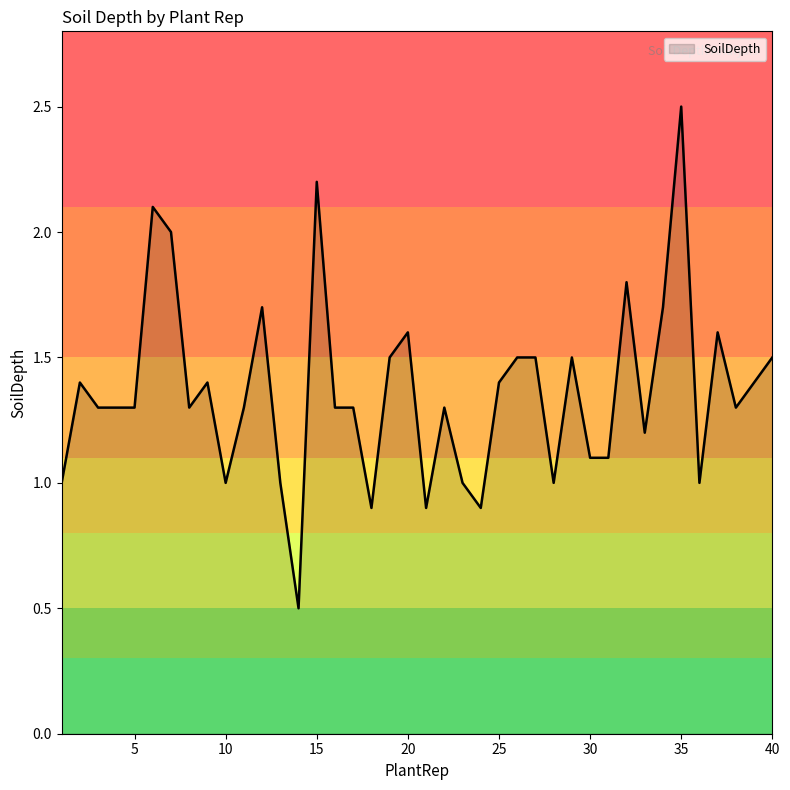

What is the difference between the maximum and minimum values?

2.0